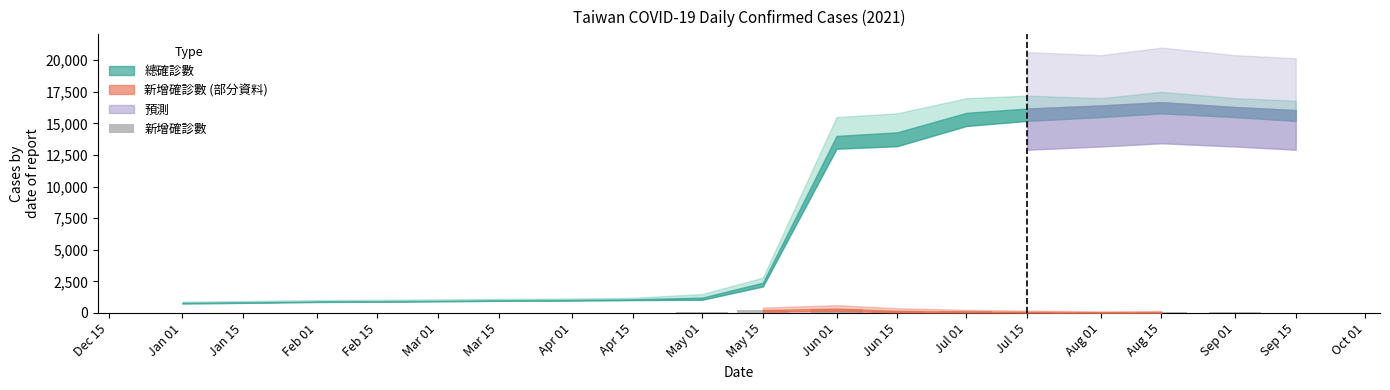

What value does the data have at Aug 15, to the nearest 50?

100